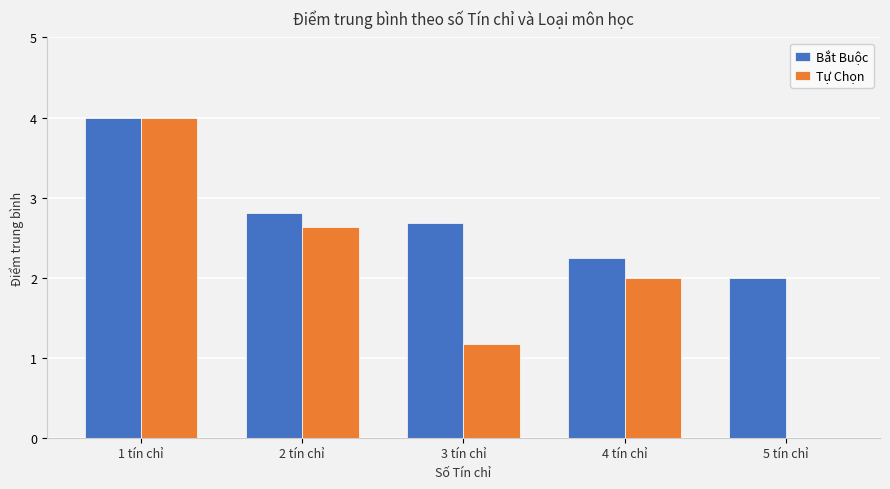

True or false: Bắt Buộc has a value of 1.5 at 4 tín chỉ.

False